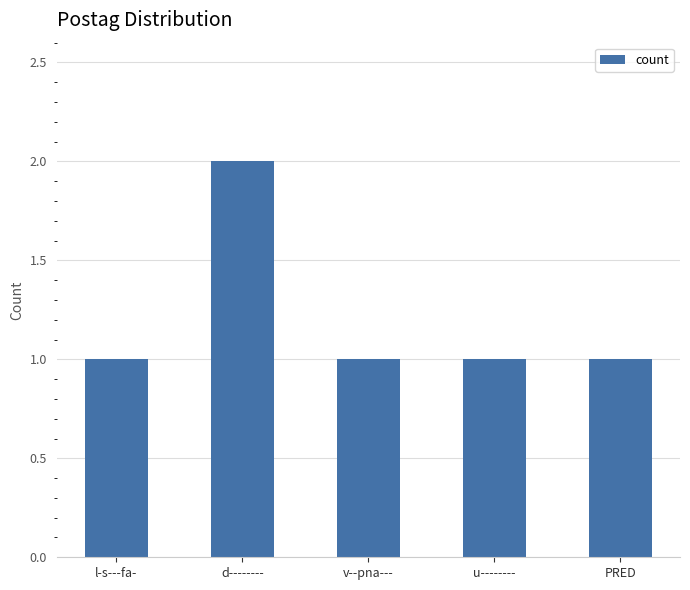

Does the chart contain any negative values?

No